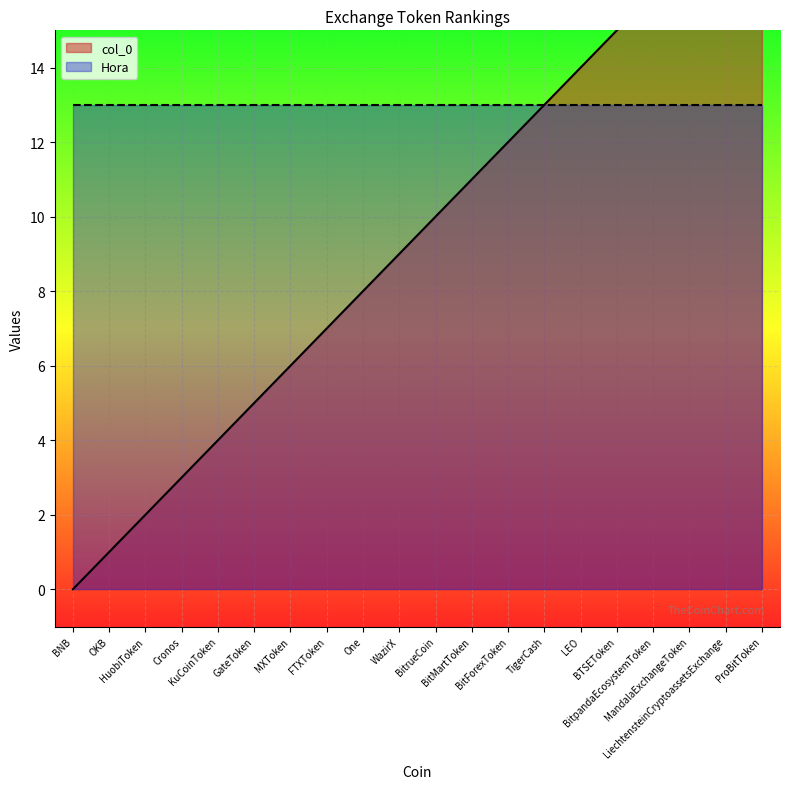

What is the value of the 20th point from the left?

19